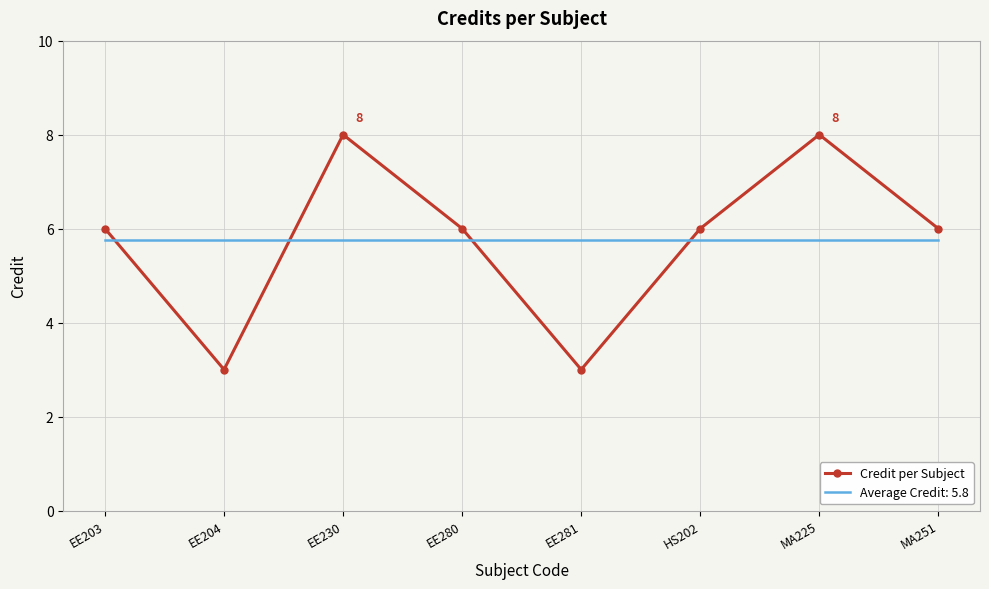

What is the difference between the Credit per Subject values at EE204 and EE203?

3.0